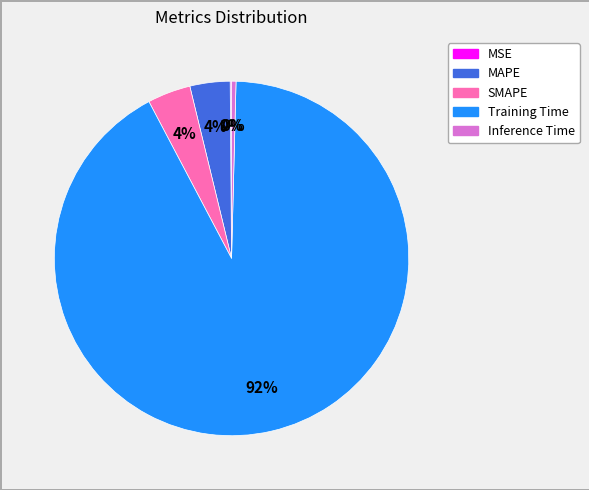

True or false: MAPE accounts for 4% of the total.

True